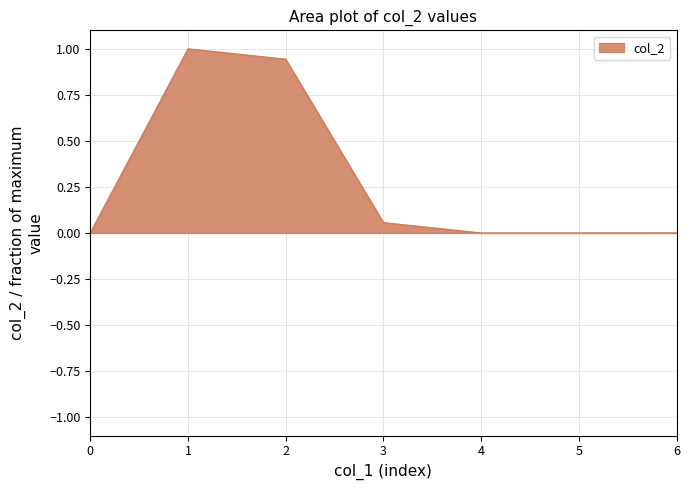

The value at 0 is 0.0. True or false?

True